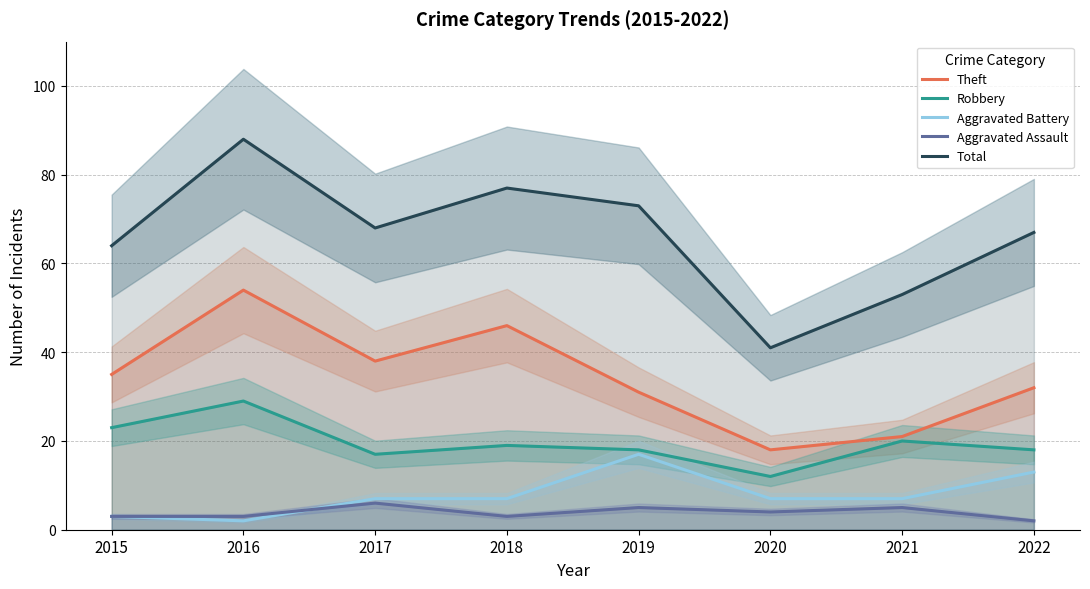

Reading left to right, extract all data points from this chart.

Theft: 35	54	38	46	31	18	21	32
Robbery: 23	29	17	19	18	12	20	18
Aggravated Battery: 3	2	7	7	17	7	7	13
Aggravated Assault: 3	3	6	3	5	4	5	2
Total: 64	88	68	77	73	41	53	67